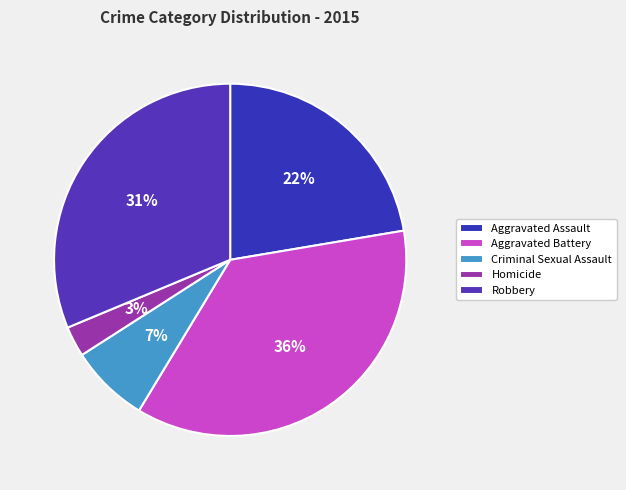

To the nearest percent, what percentage of the pie is Aggravated Assault?

22%